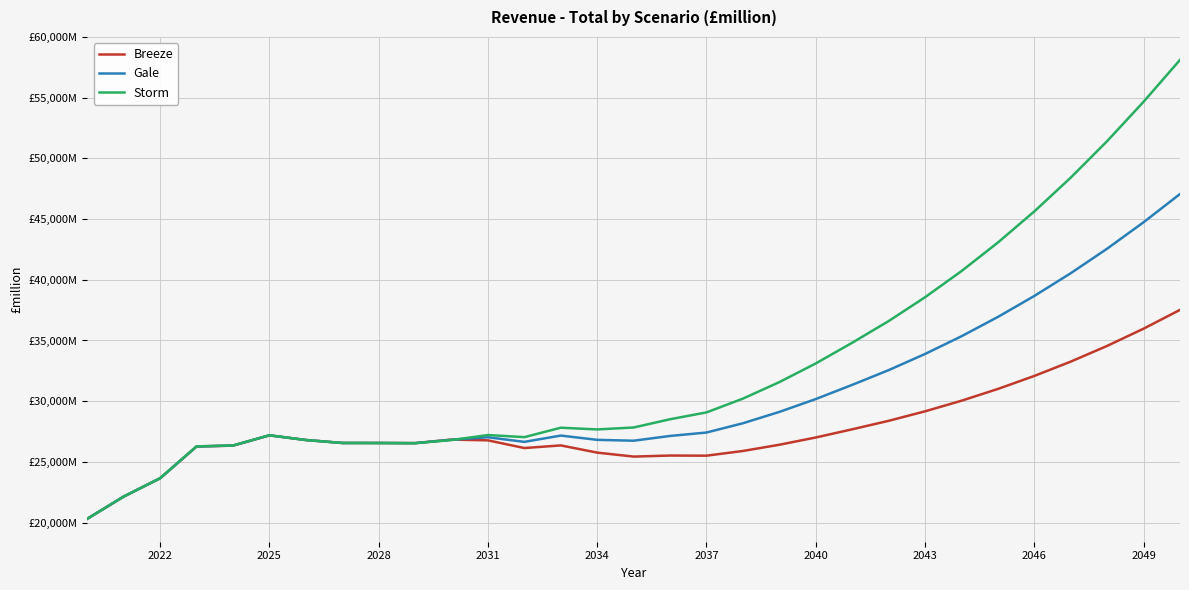

What is the maximum value shown in the chart?

58119.0